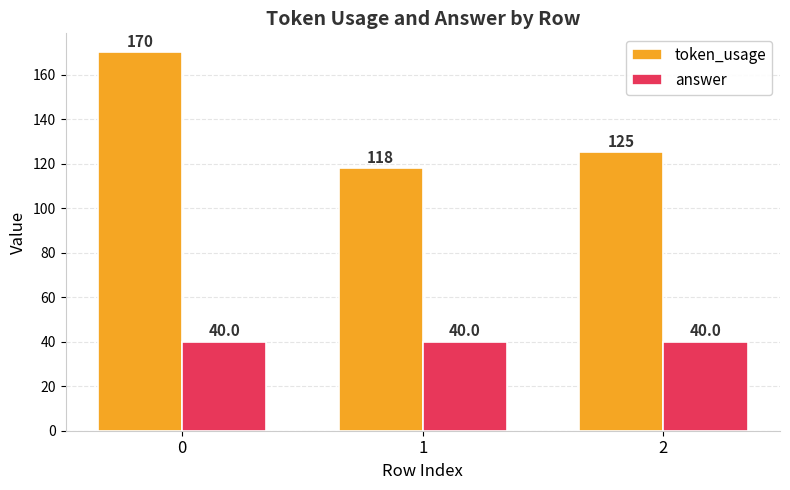

Read the answer value at 0.

40